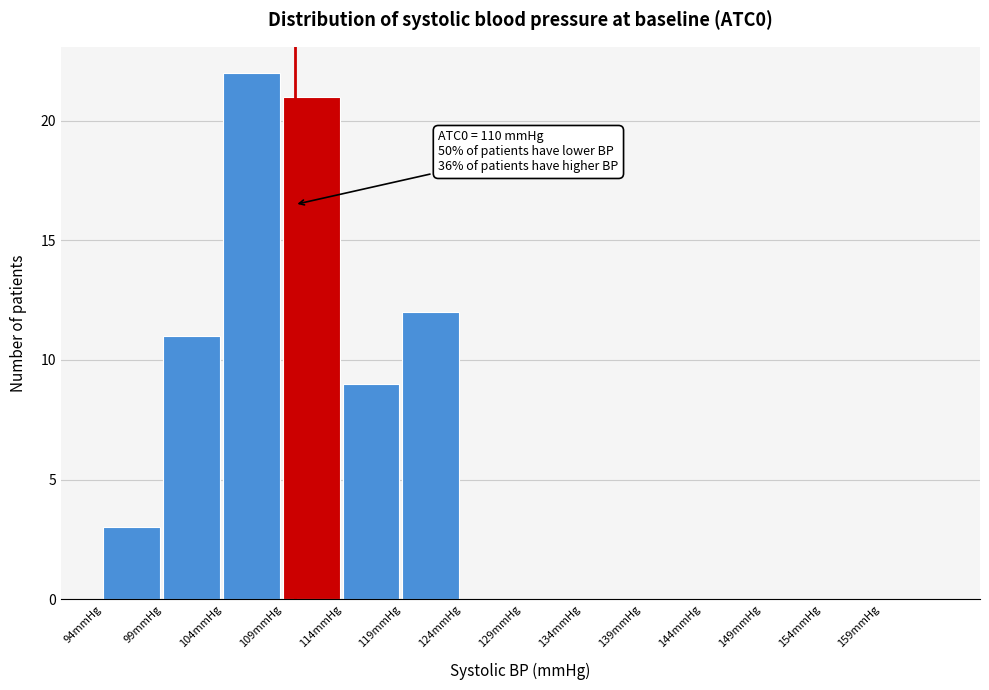

Which range on the x-axis has the tallest bar?

104 to 109